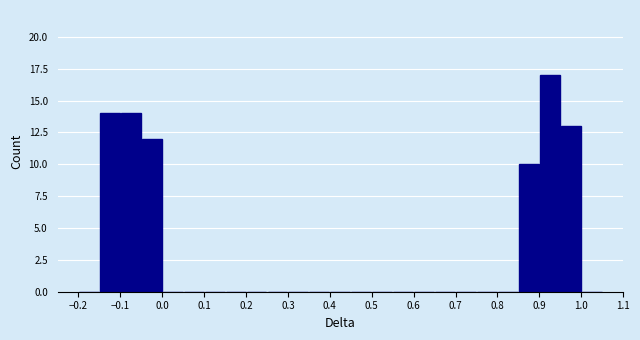

What is the height of the bar covering 0.90 to 0.95 on the x-axis? The values are not printed on the chart, so give them approximately, as read against the axis.

17